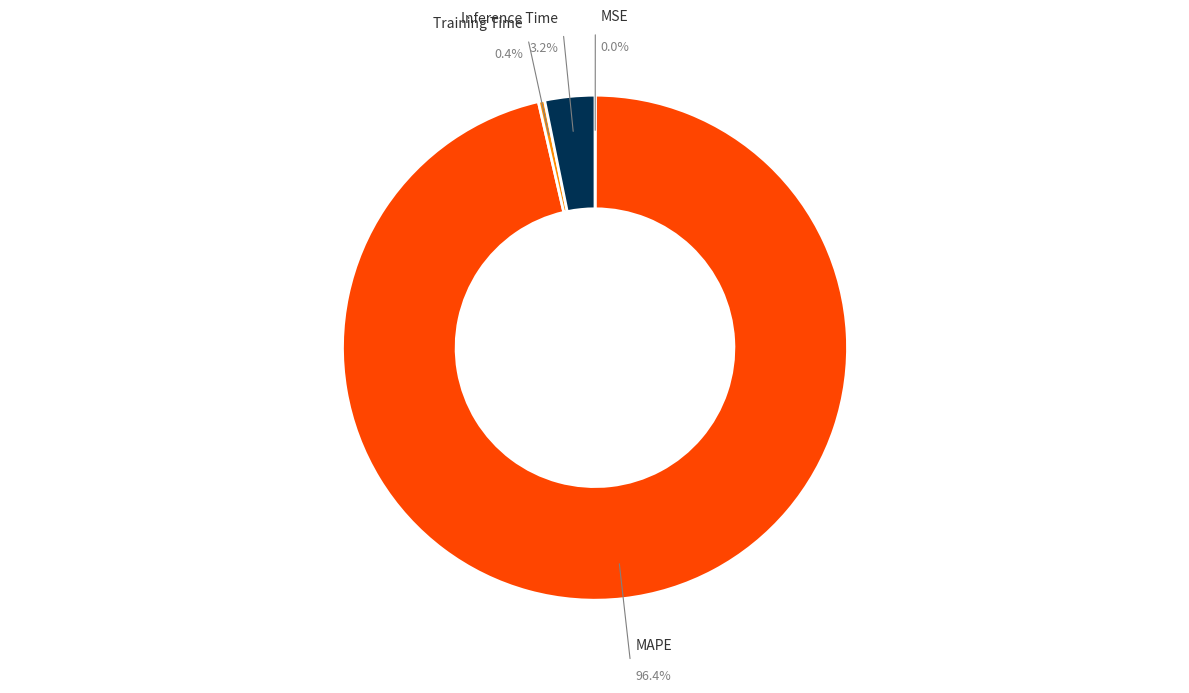

How many slices are in this pie chart?

4